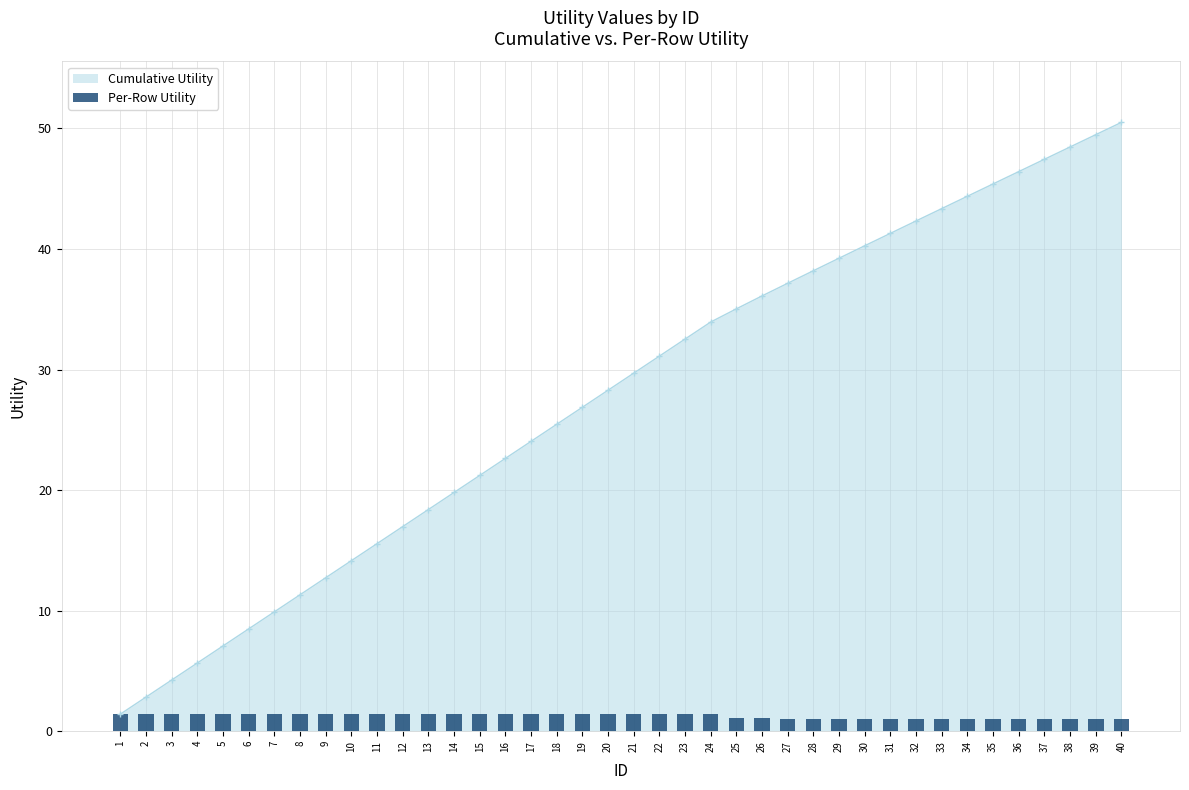

What is the value of the 5th bar from the left?

1.4